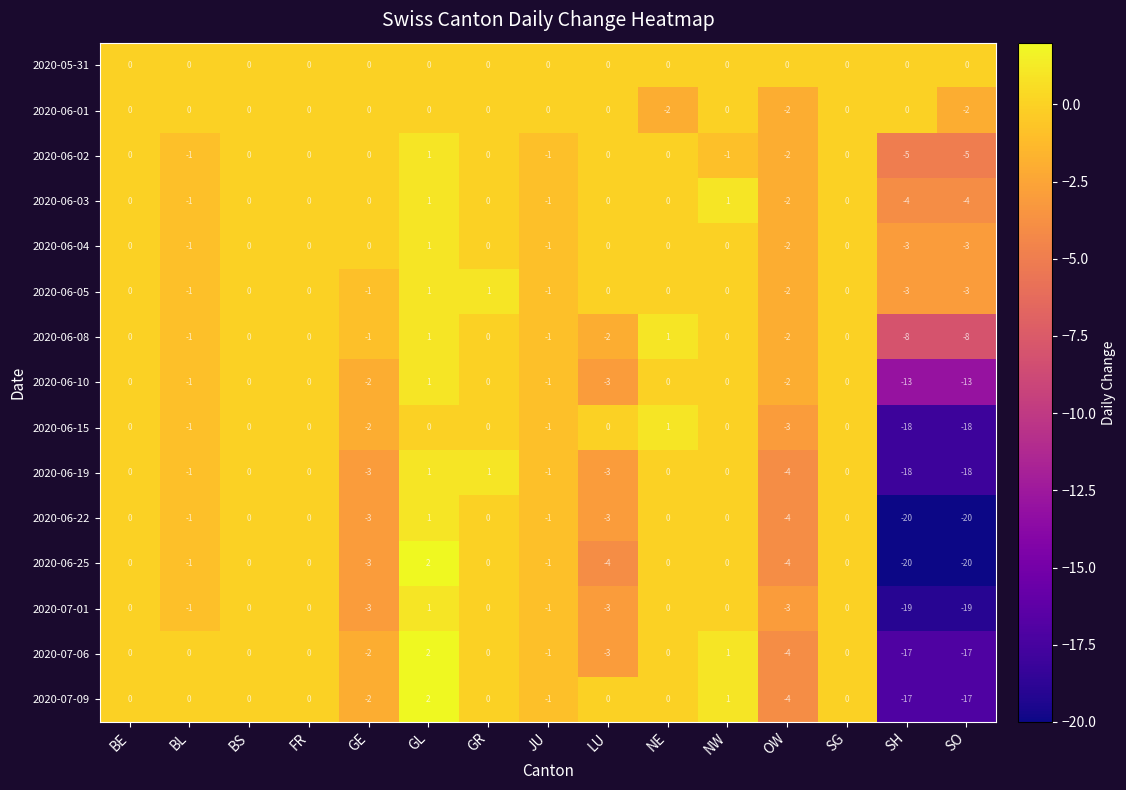

How many data points in 2020-07-06 are less than 0?

6